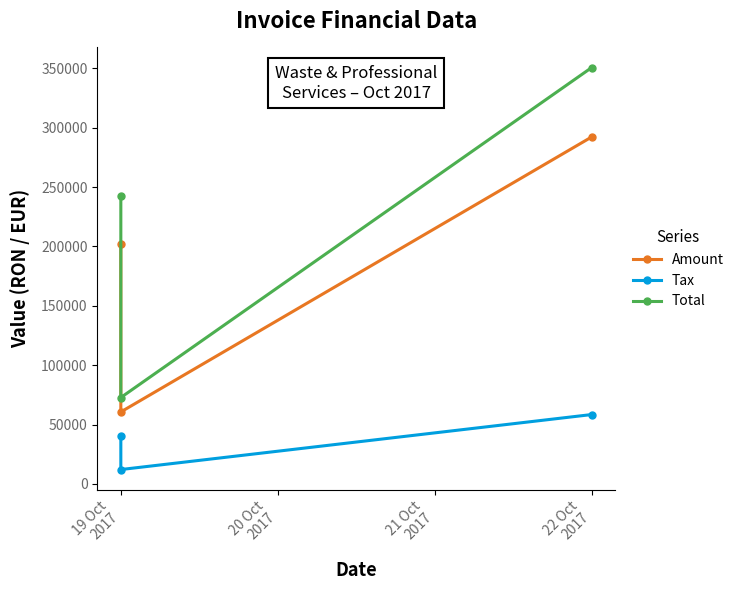

What is the sum of the Tax values at 19 Oct
2017 and 20 Oct
2017?

52500.6